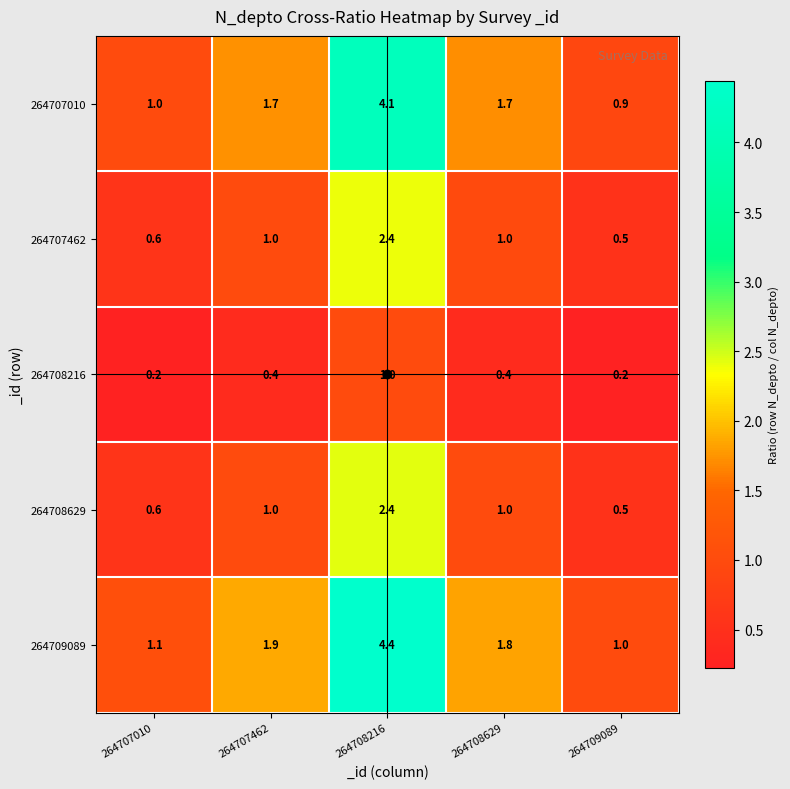

Is it true that 264707010 equals 0.6 at 264707010?

False